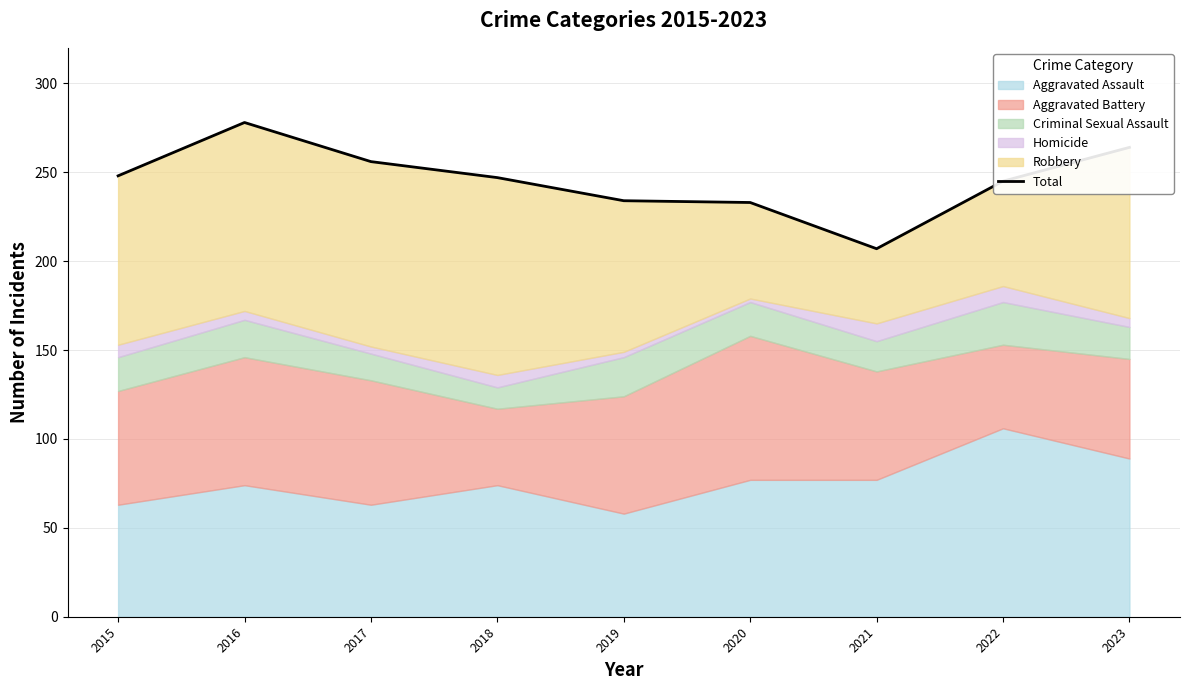

Is it true that the value at 2015 is 411?

False